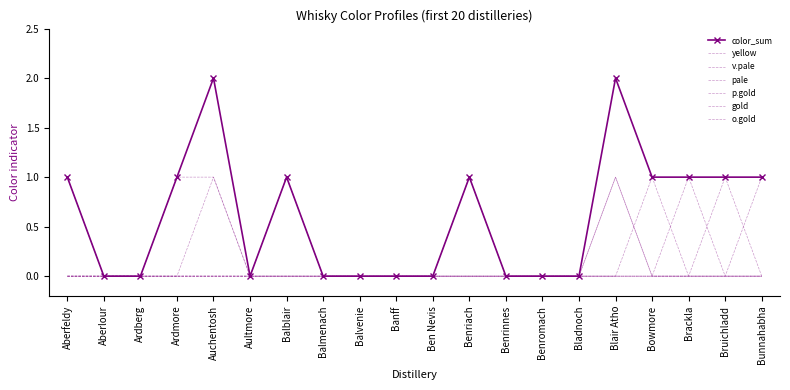

How many series are shown in this chart?

7